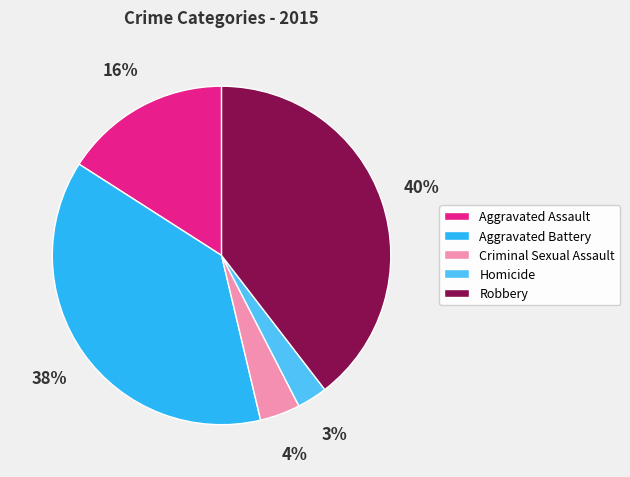

What is the largest slice in the pie chart?

Robbery